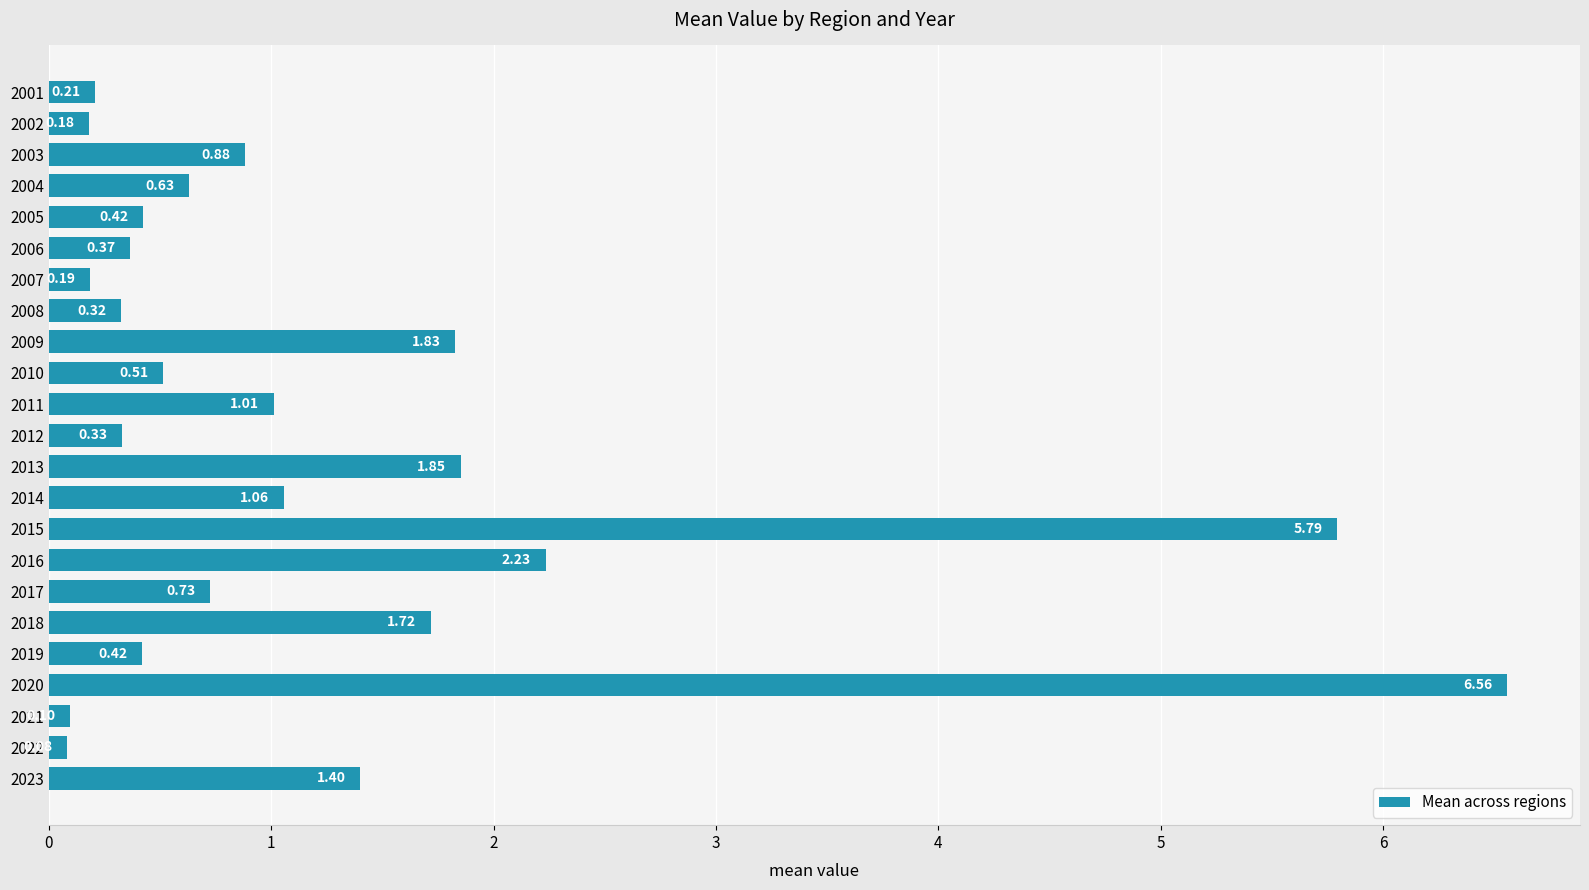

What is the sum of all values?

28.8